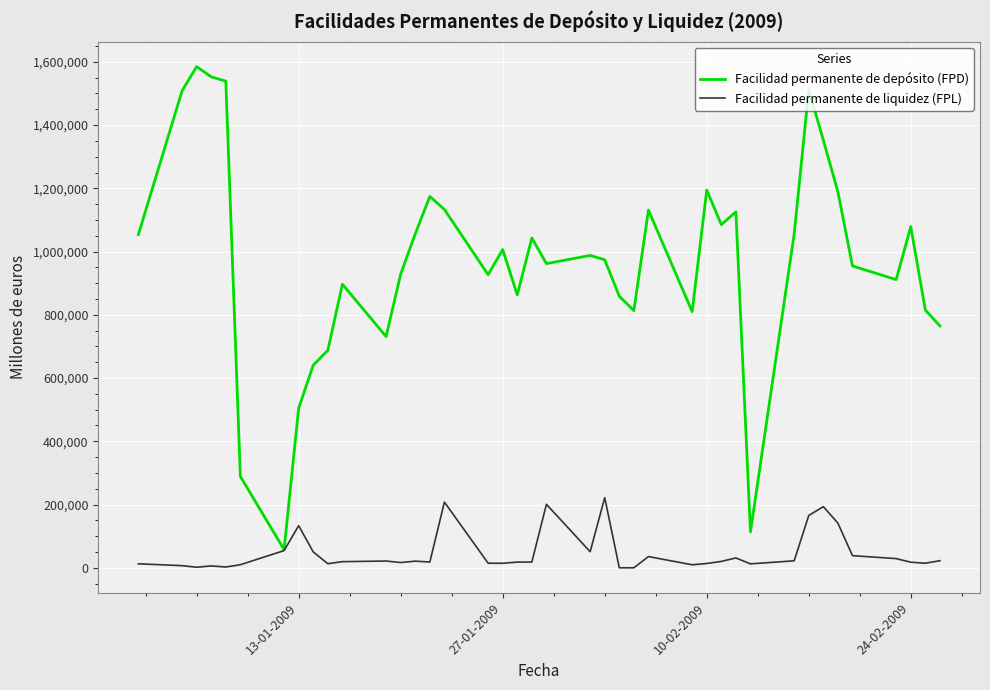

What is the minimum value for Facilidad permanente de depósito (FPD)?

57400